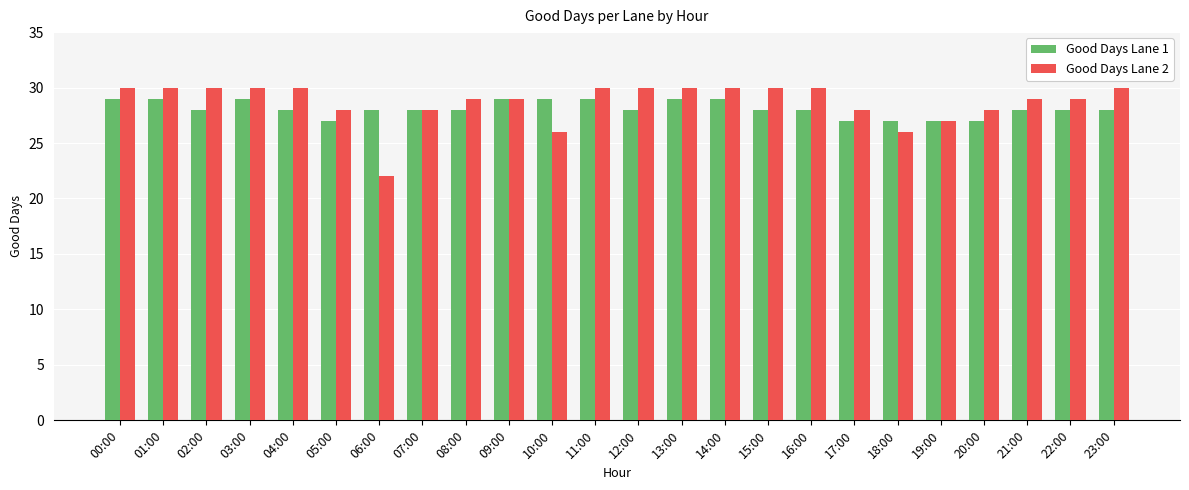

What is the maximum value shown in the chart?

30